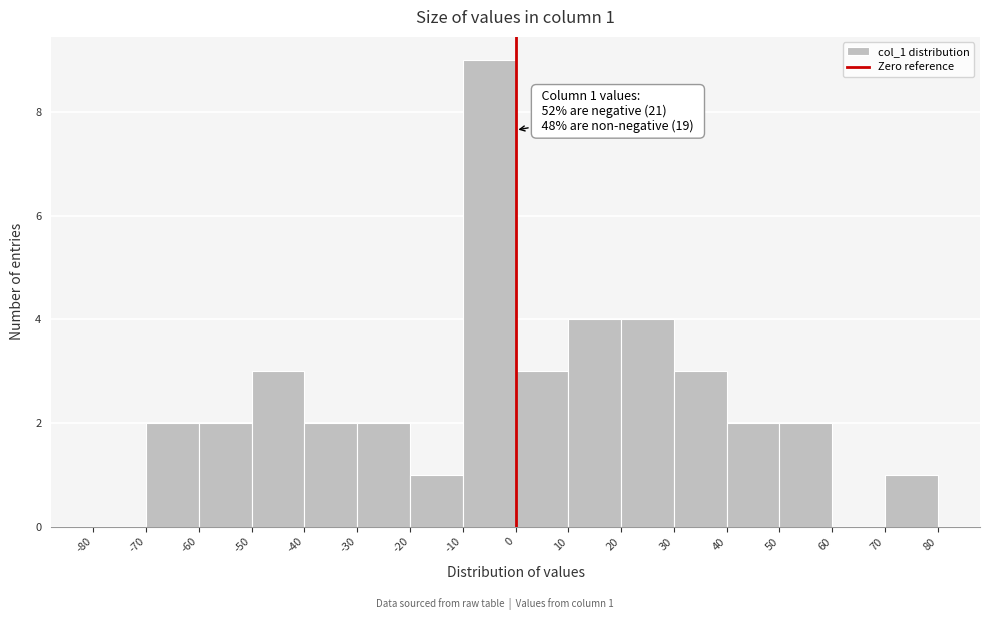

Which range on the x-axis has the tallest bar?

-10 to 0